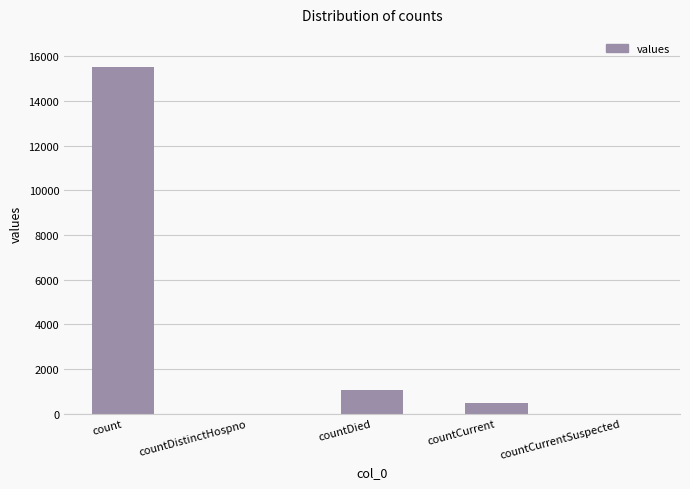

Are the bars horizontal?

No